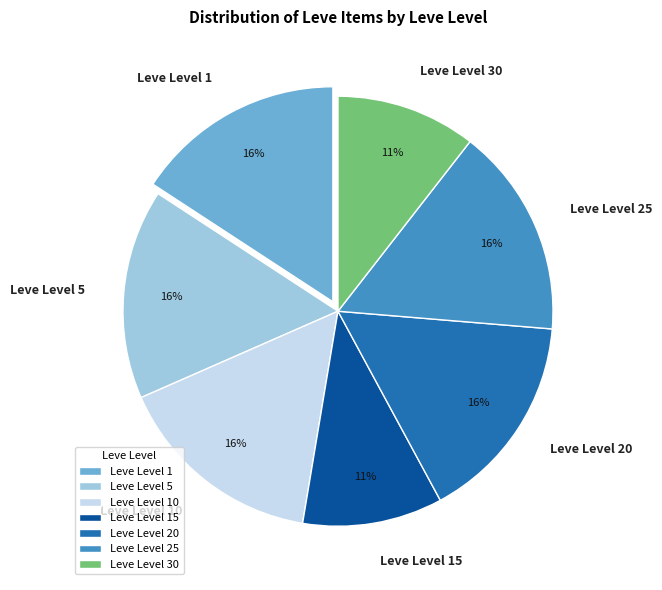

What percentage is the Leve Level 1 slice, to the nearest percent?

16%